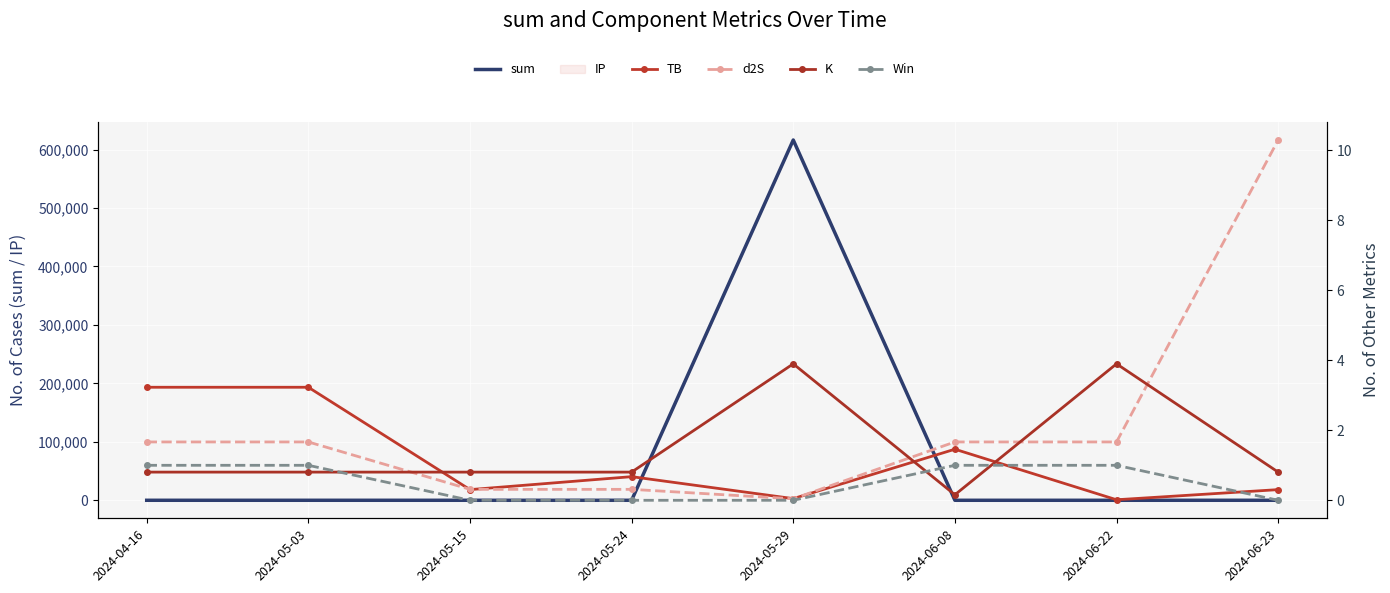

How many data points does each series have?

8